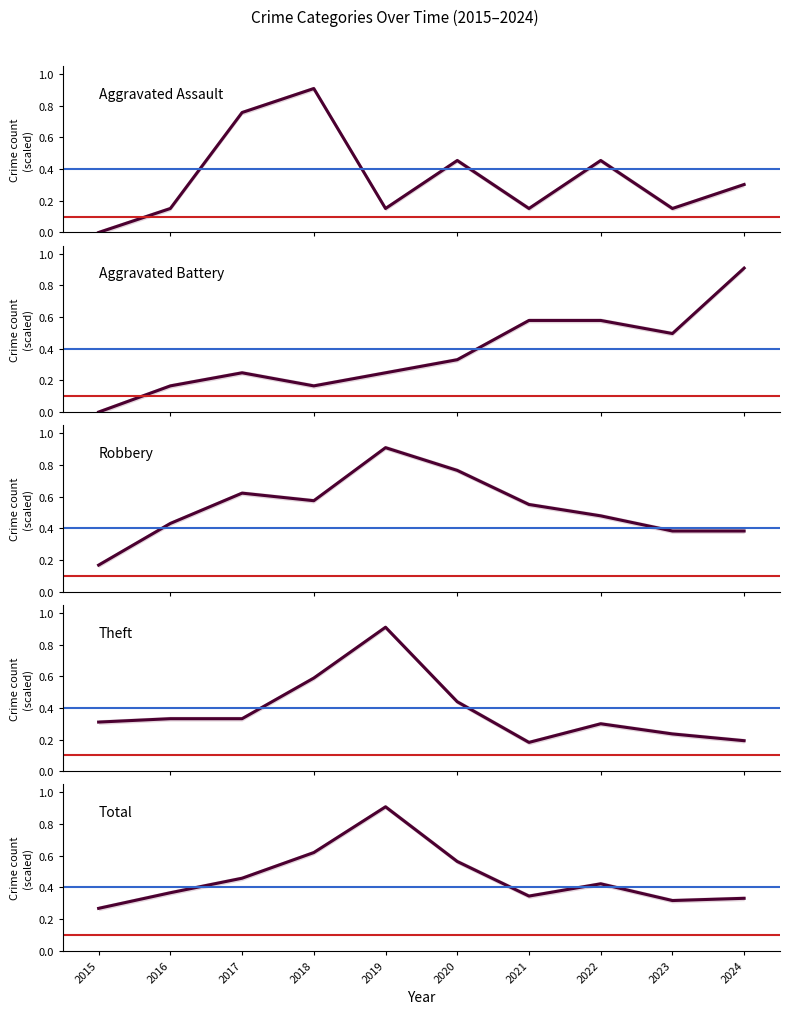

Count the number of categories in the chart.

10